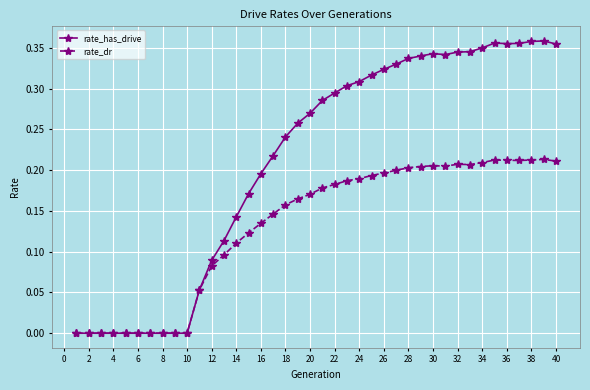

True or false: rate_dr has more than 2 interior local peaks.

True